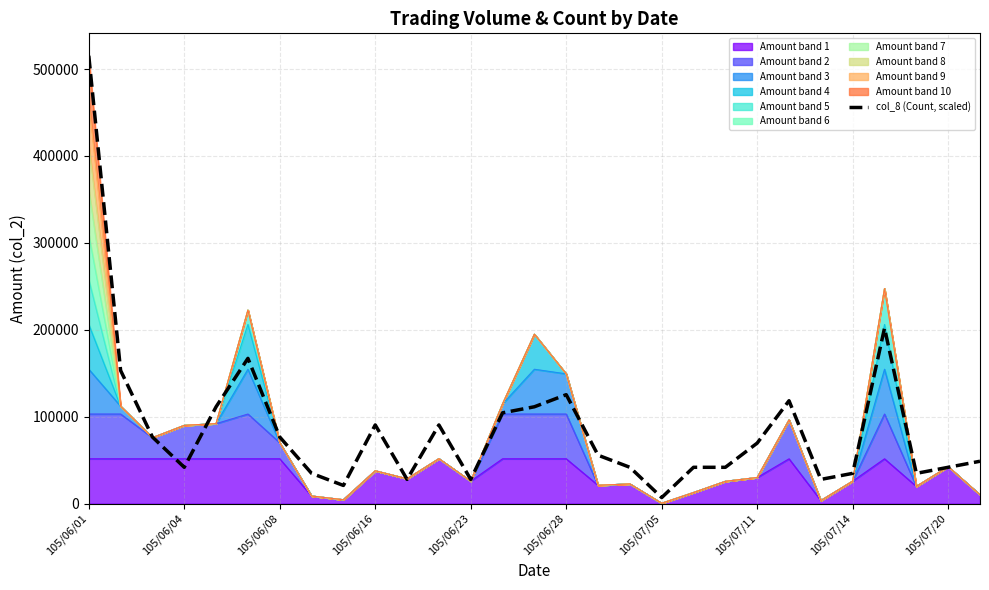

Which label corresponds to the largest value in the chart?

105/06/01